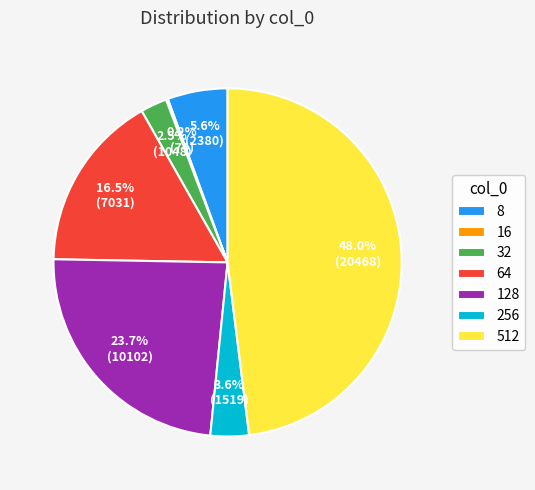

Which has a higher value, 8 or 128?

128